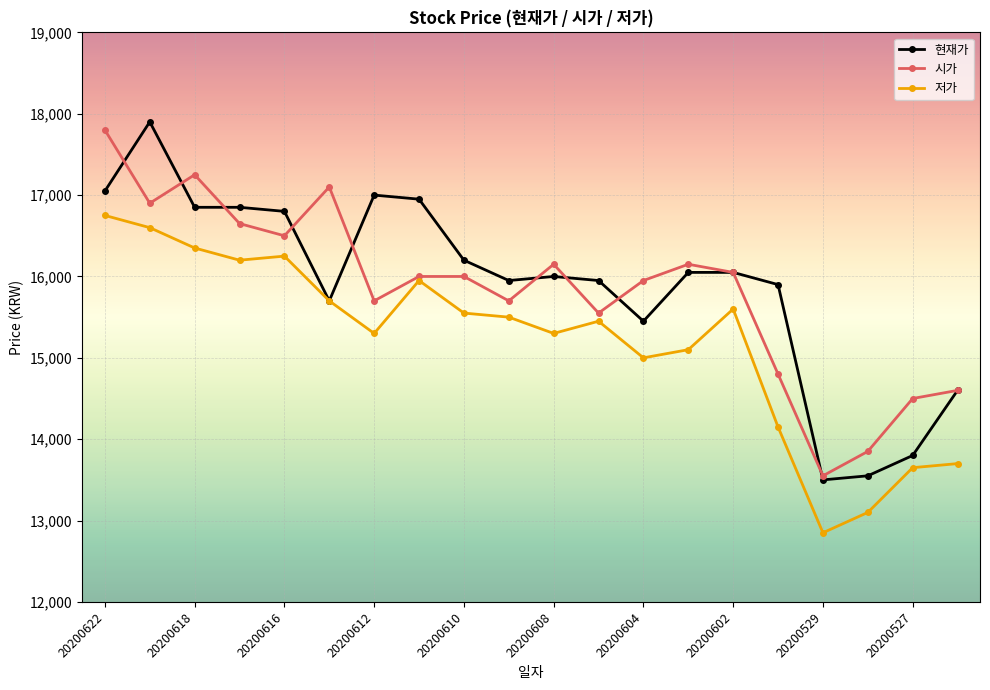

What is the smallest value displayed?

12850